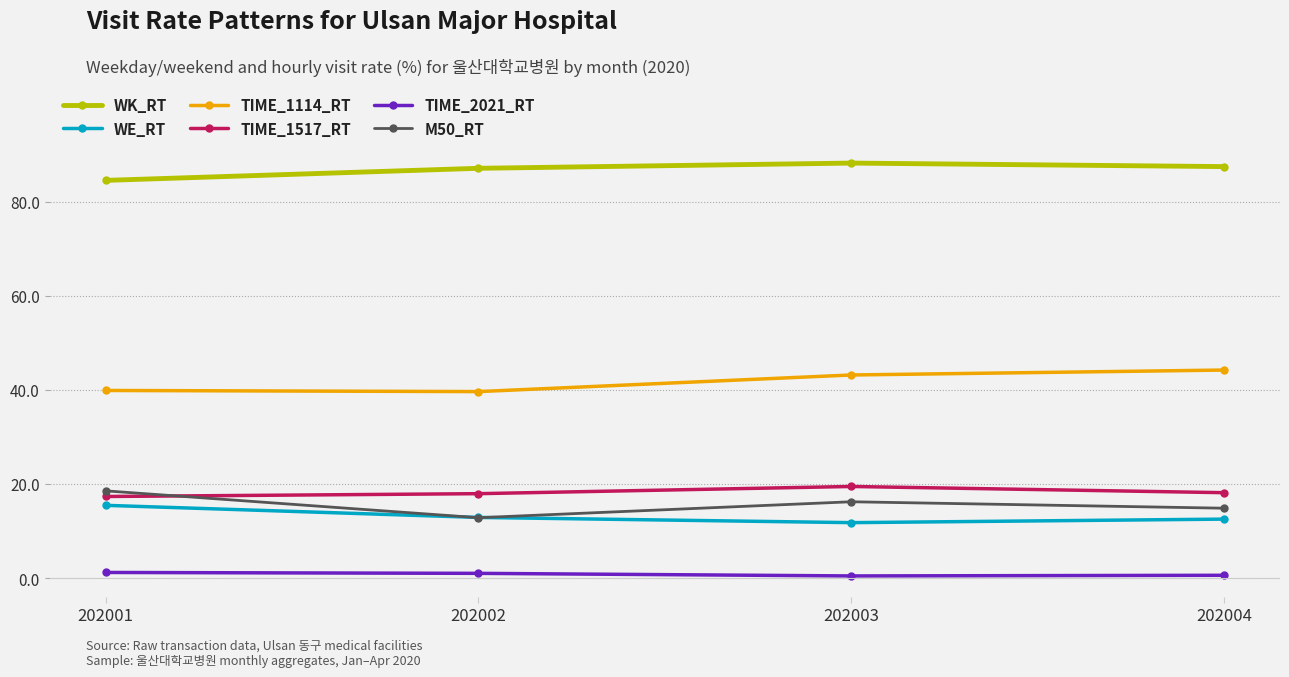

True or false: M50_RT and TIME_1114_RT intersect in this chart.

False